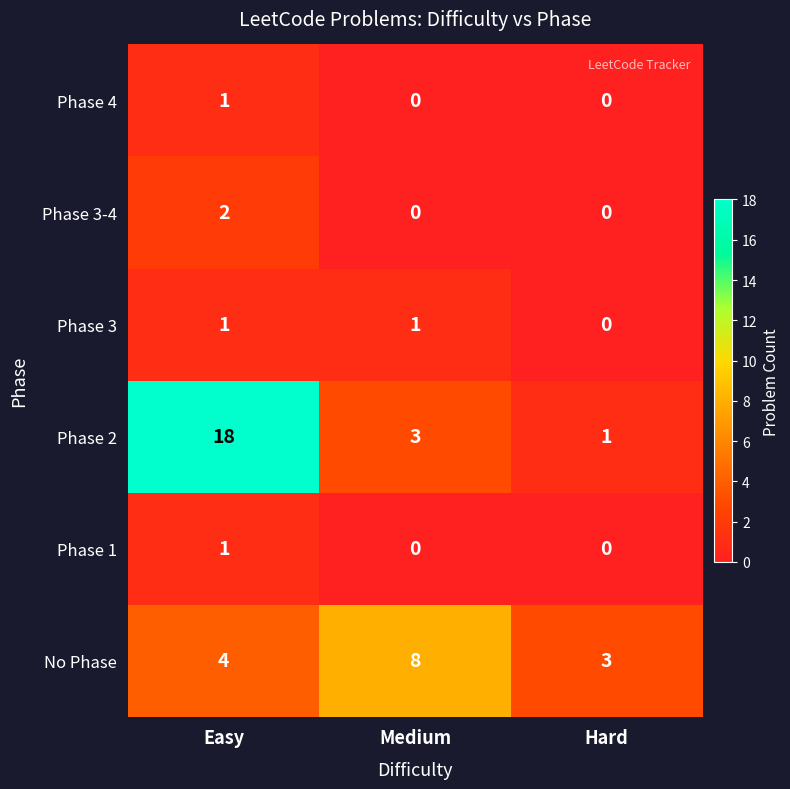

What is the spread (max minus min) of values at Hard?

3